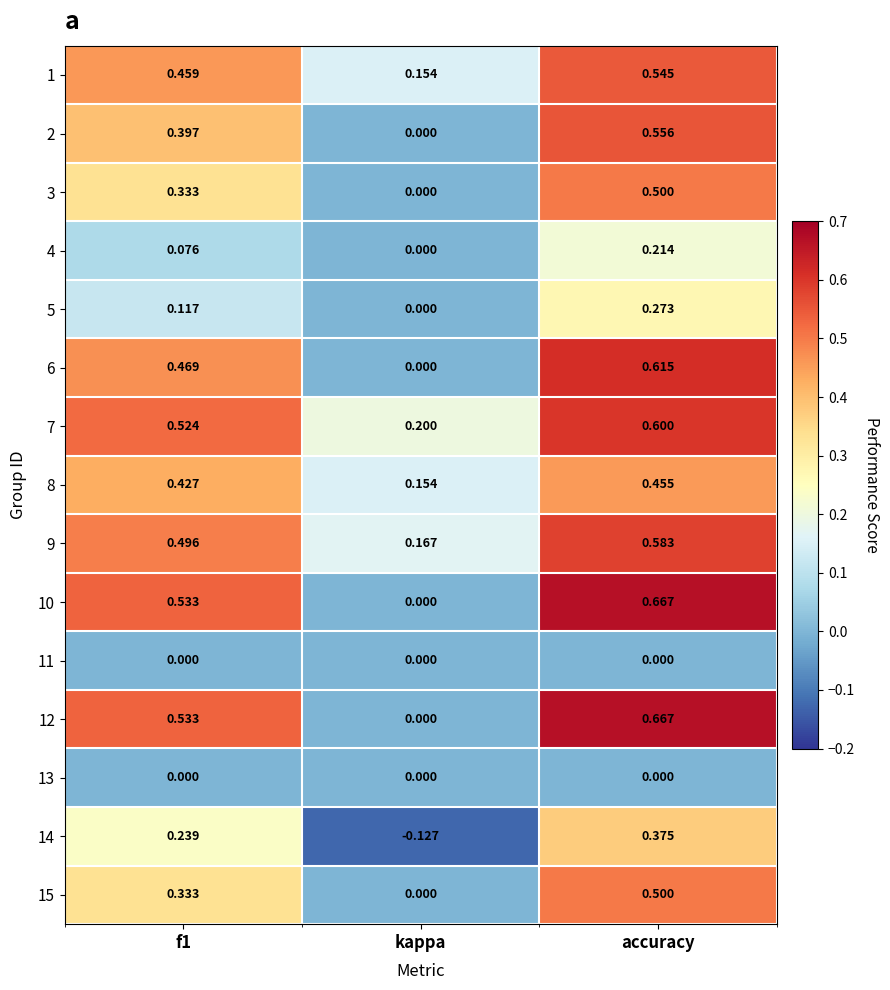

At which label is 1 closest to 0?

kappa